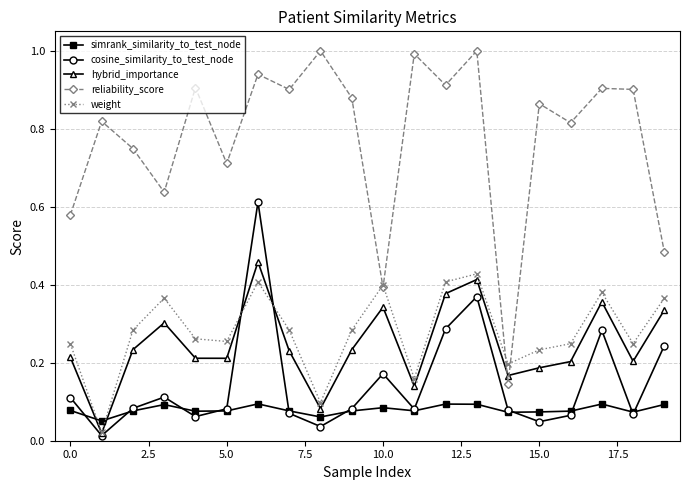

Which series has the widest spread of values?

reliability_score